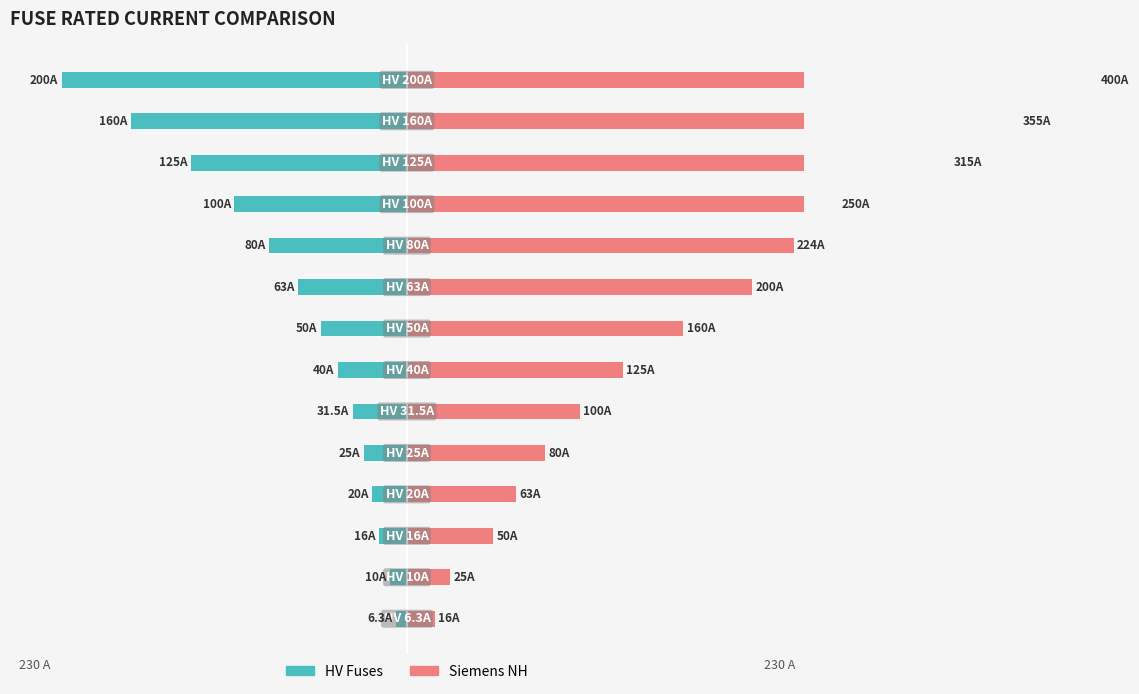

Reading right to left, list all the values displayed in this chart.

HV Fuses: 13=-200.0	12=-160.0	11=-125.0	10=-100.0	9=-80.0	8=-63.0	7=-50.0	6=-40.0	5=-31.5	4=-25.0	3=-20.0	2=-16.0	1=-10.0	0=-6.3
Siemens NH: 13=400.0	12=355.0	11=315.0	10=250.0	9=224.0	8=200.0	7=160.0	6=125.0	5=100.0	4=80.0	3=63.0	2=50.0	1=25.0	0=16.0